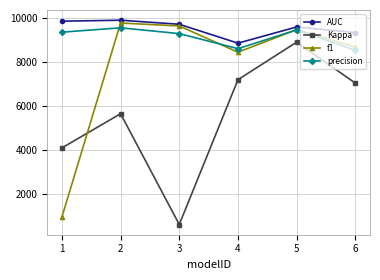

Is it true that AUC equals 9883 at 2?

True